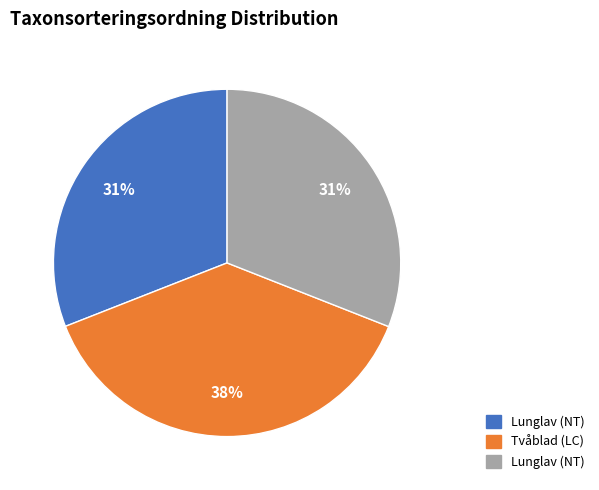

Count the number of slices in the pie.

3